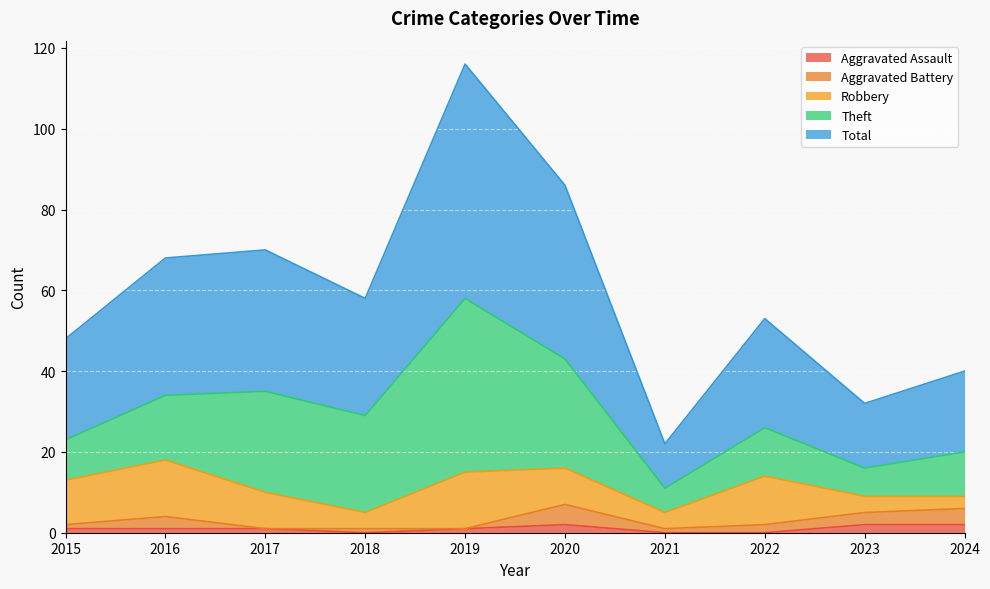

At which category does Theft reach its first local valley?

2018